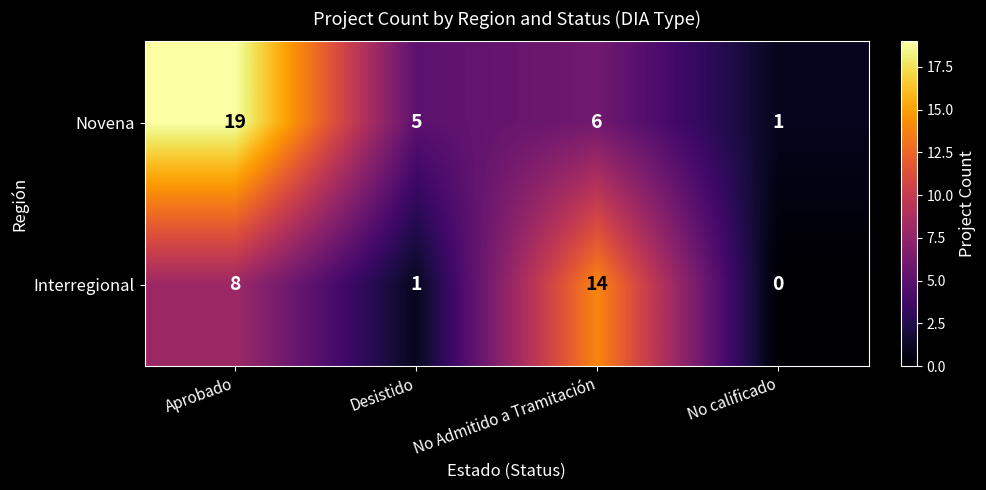

Where does the Novena series first go above 6?

Aprobado